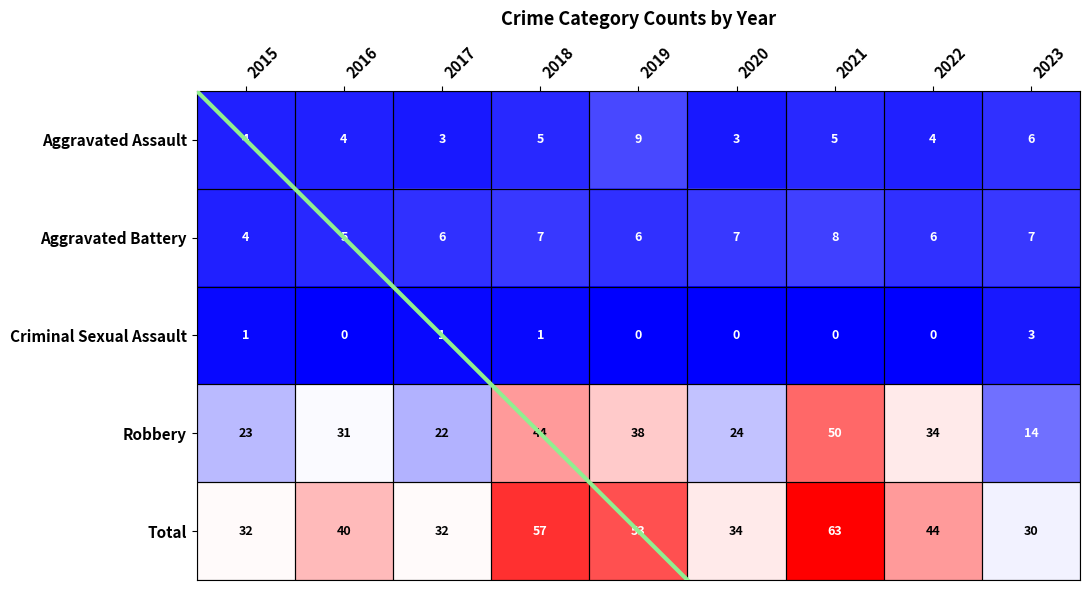

Is the value of Aggravated Battery at 2020 greater than the value of Total at 2016?

No